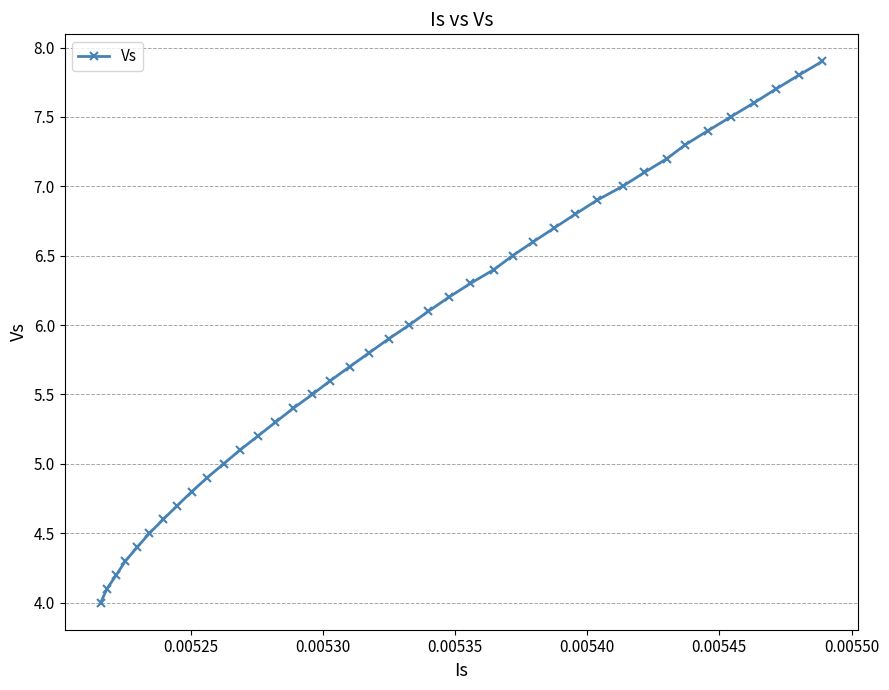

What is the value of the 16th point from the left?

5.5